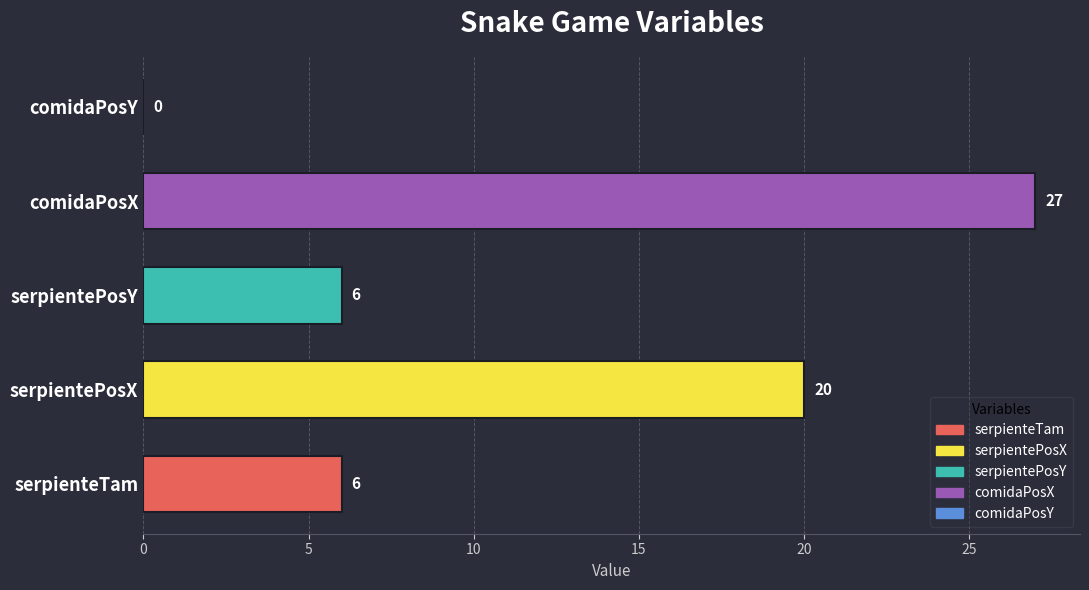

Count the number of categories in the chart.

5